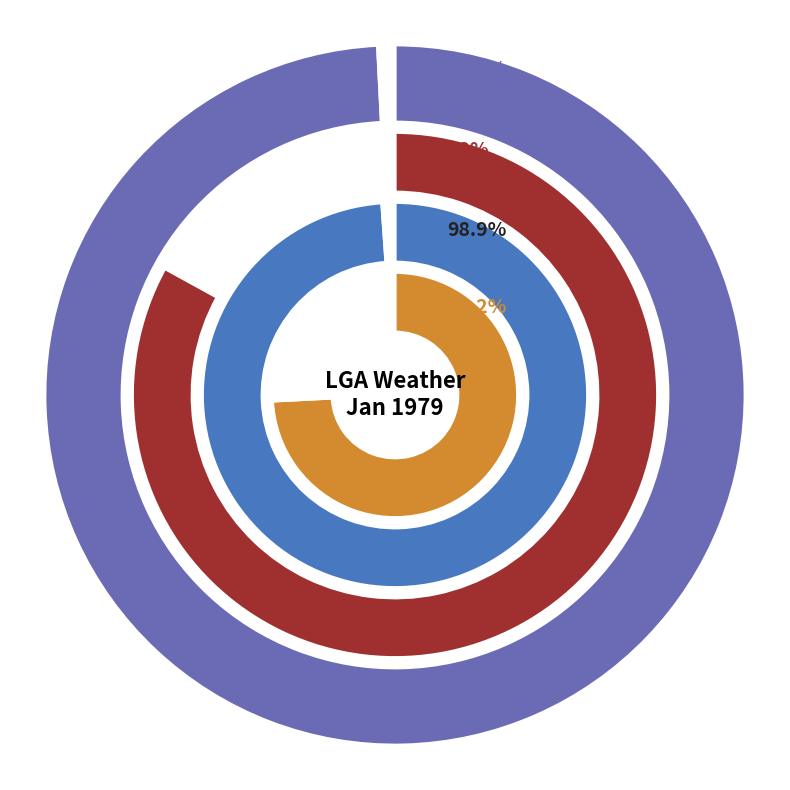

Rank the series by their maximum value, from lowest to highest.

CDD, MinT, HDD, MaxT